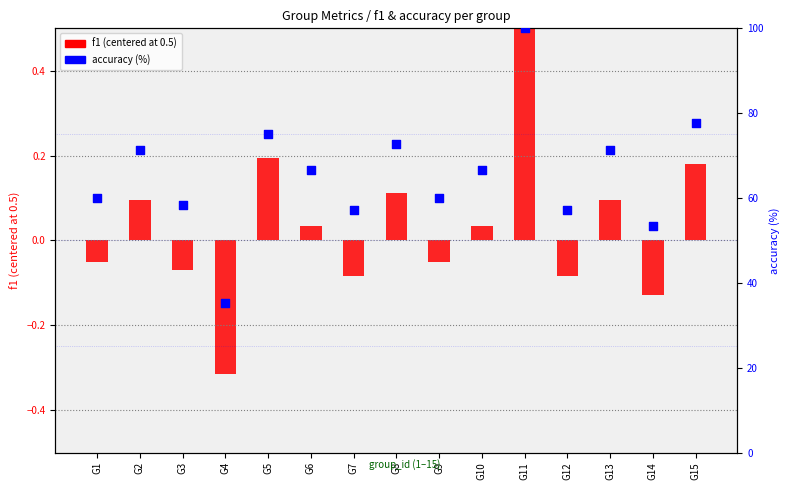

Which series contains the highest Y value?

accuracy (%)